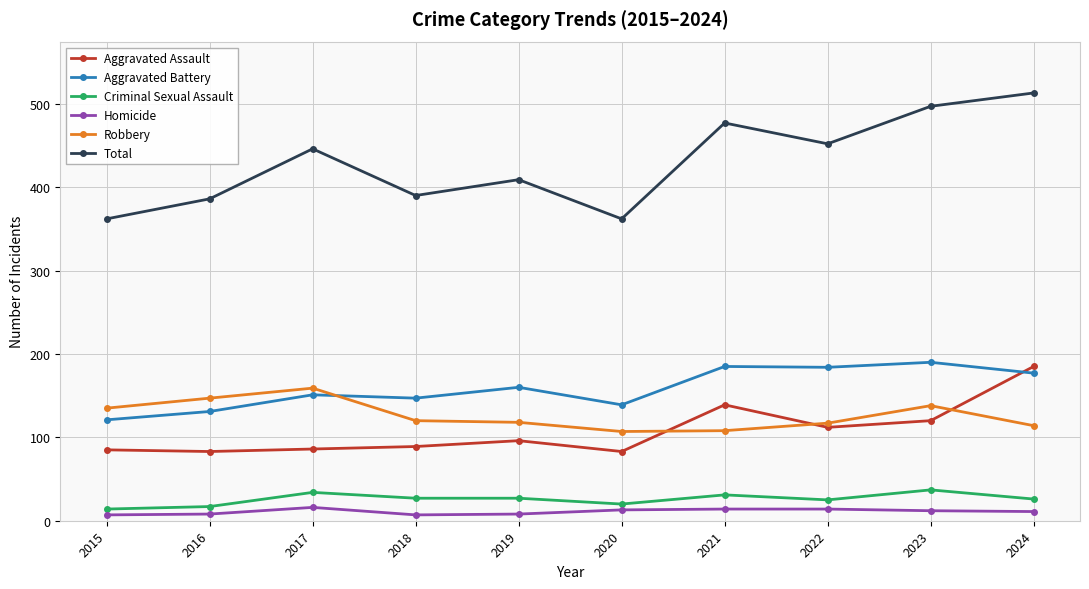

What is the sum of the Robbery values at 2016 and 2024?

261